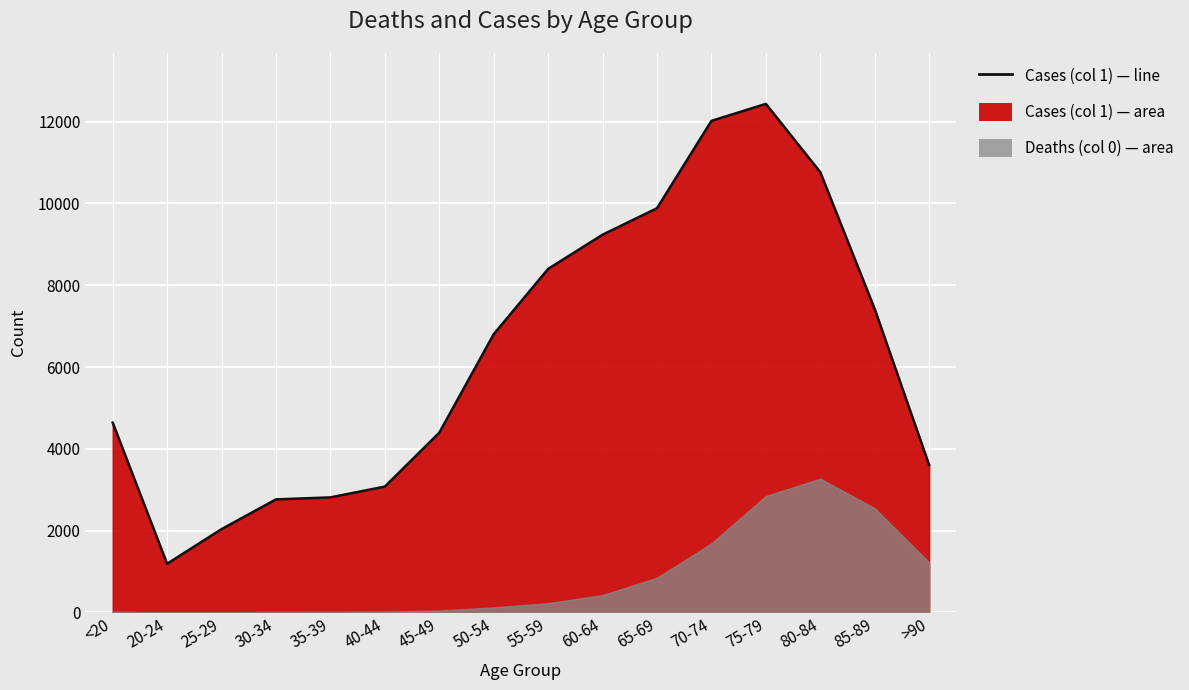

What position from the left is <20?

1